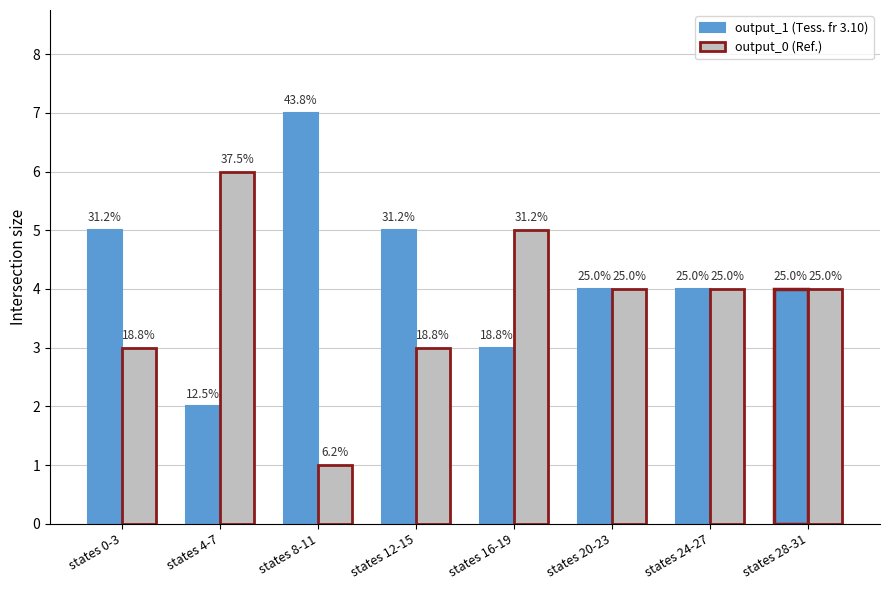

Rank the categories by output_1 (Tess. fr 3.10) value from highest to lowest.

states 8-11, states 0-3, states 12-15, states 20-23, states 24-27, states 28-31, states 16-19, states 4-7